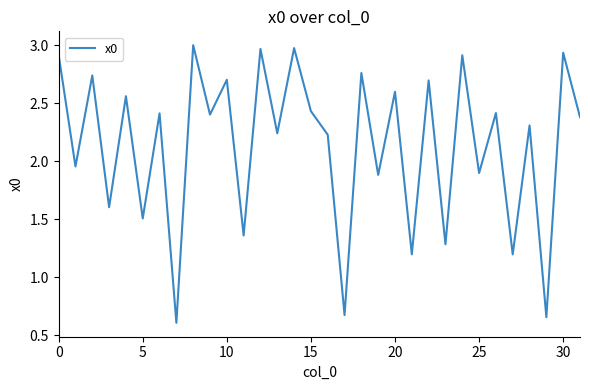

What is the smallest value displayed?

0.6